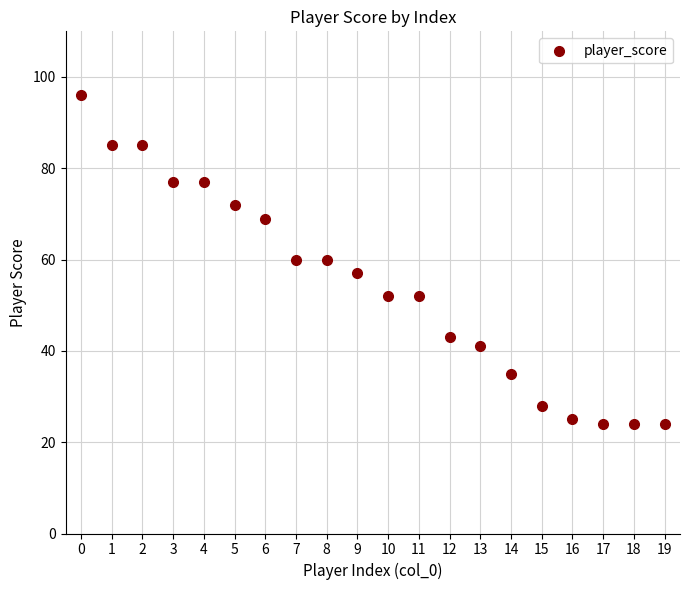

What is the range of Y values (max minus min)?

72